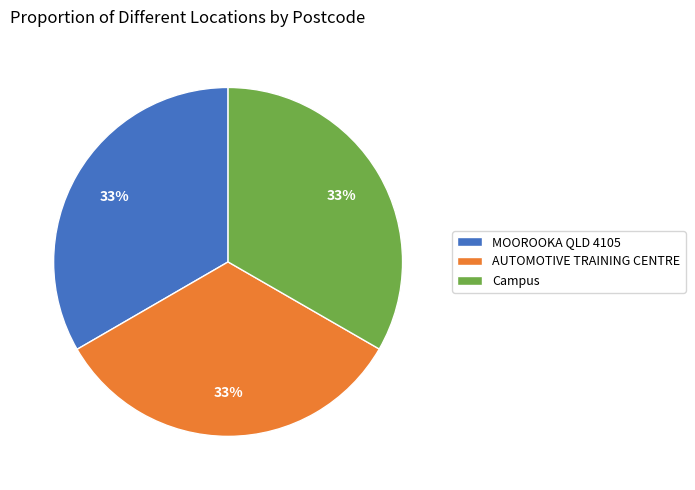

The MOOROOKA QLD 4105 slice represents 27% of the pie. True or false?

False